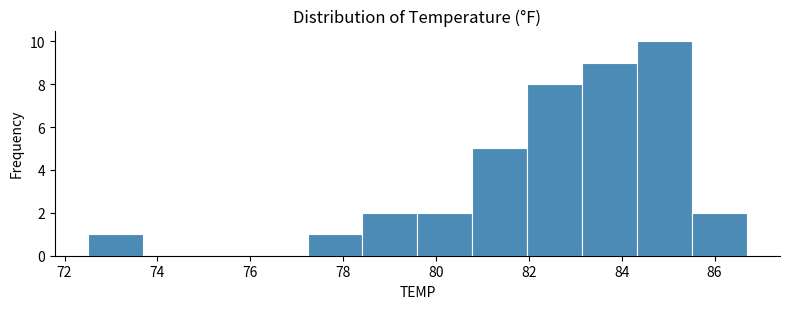

Reading left to right, list every bar in this chart as the range it spans on the x-axis followed by its height. Neither the bar edges nor the heights are printed on the chart, so give them approximately, as read against the axes.

72.6 to 73.6: 1
73.6 to 74.8: 0
74.8 to 76.0: 0
76.0 to 77.2: 0
77.2 to 78.4: 1
78.4 to 79.6: 2
79.6 to 80.8: 2
80.8 to 82.0: 5
82.0 to 83.2: 8
83.2 to 84.4: 9
84.4 to 85.6: 10
85.6 to 86.8: 2